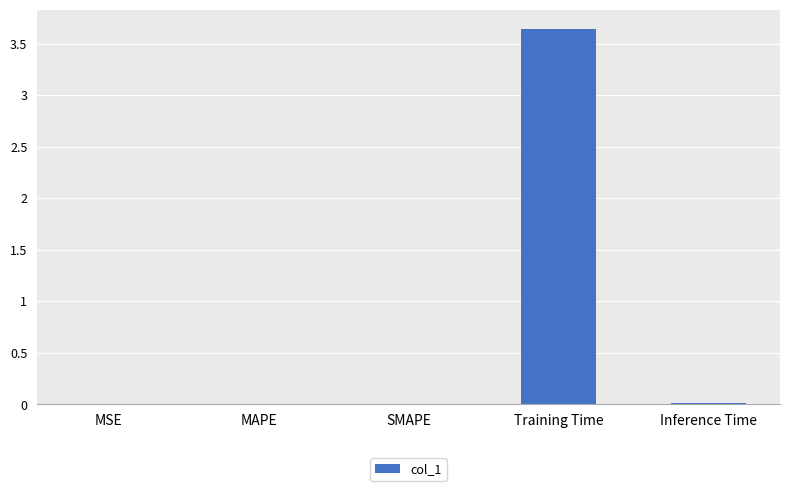

Which category has the highest value across all series?

Training Time